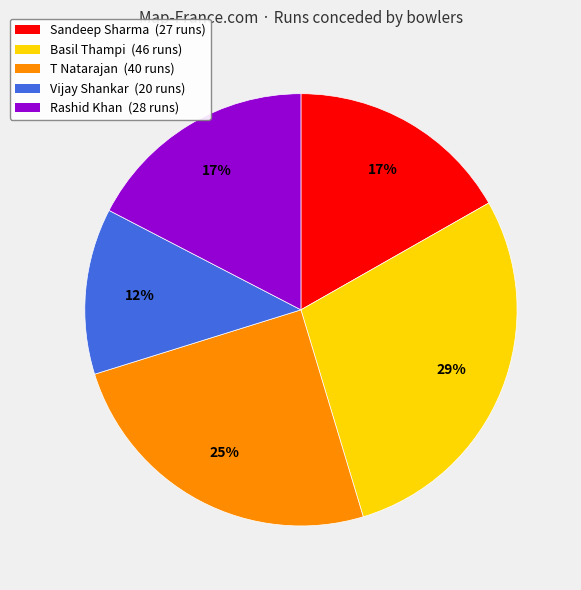

Is there any slice that represents more than half of the pie?

No